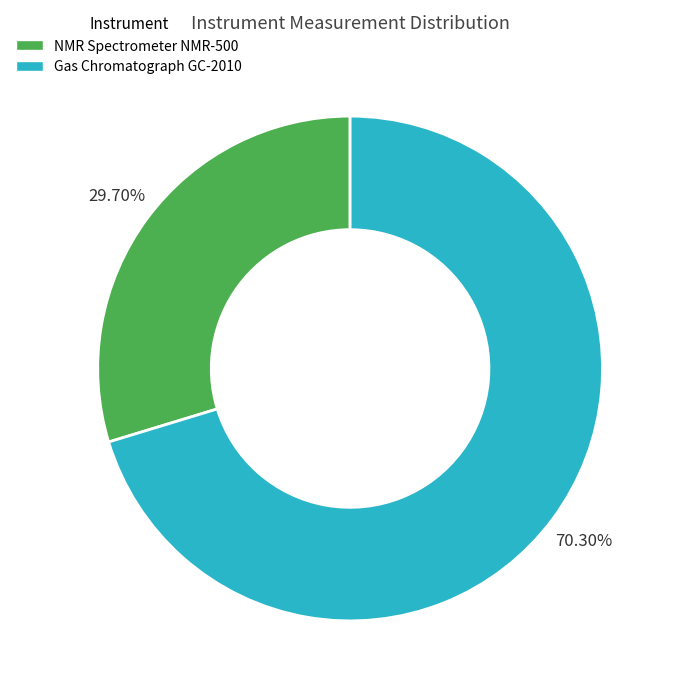

How many segments does this pie chart have?

2